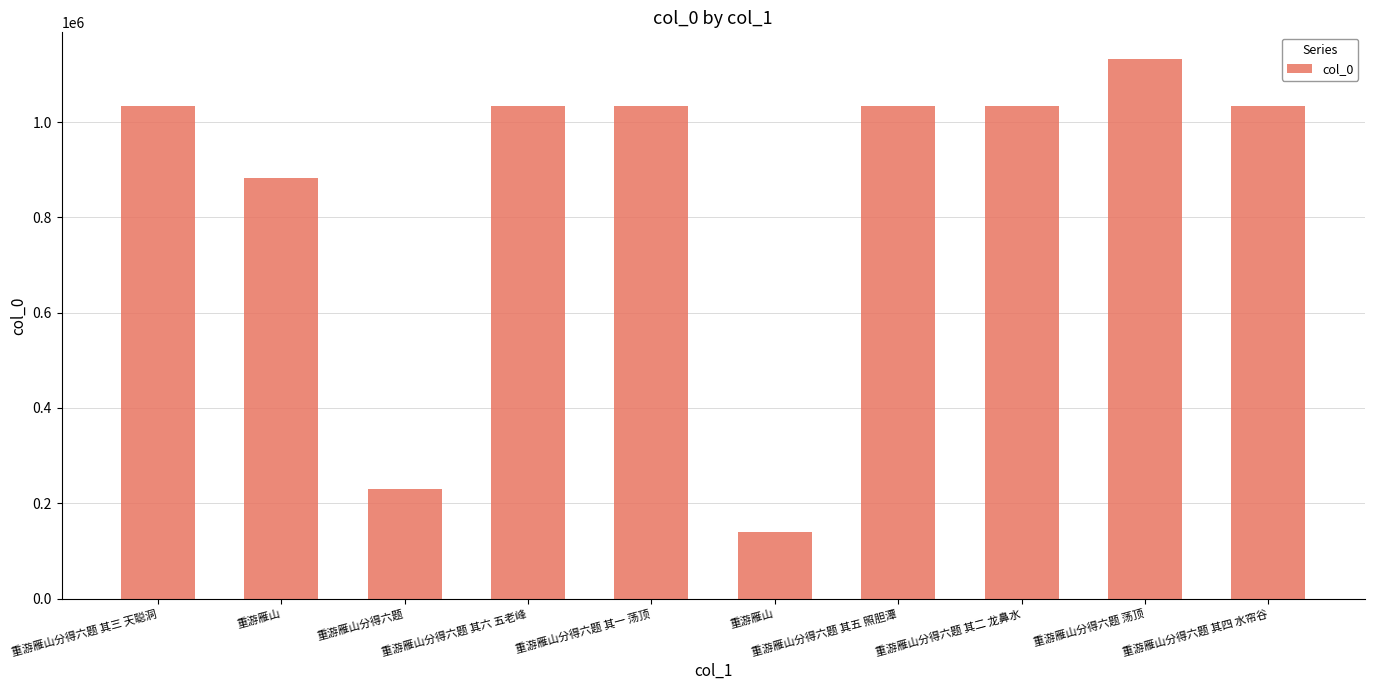

The value at 重游雁山分得六题 is 229527. True or false?

True